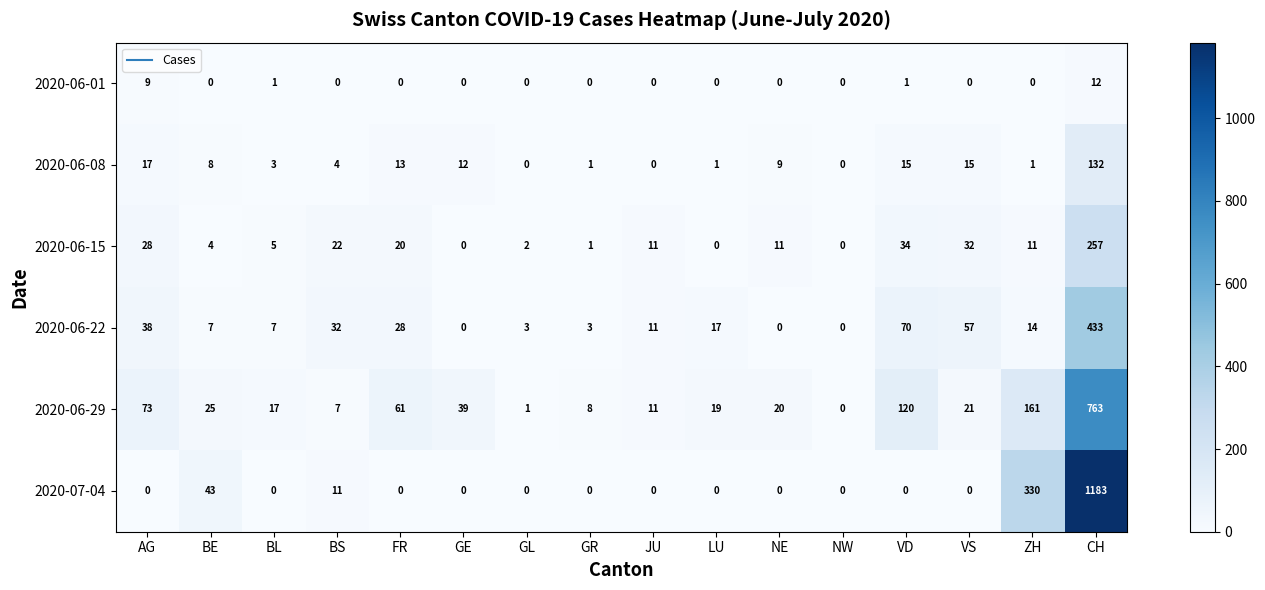

Count the number of data series in this chart.

6